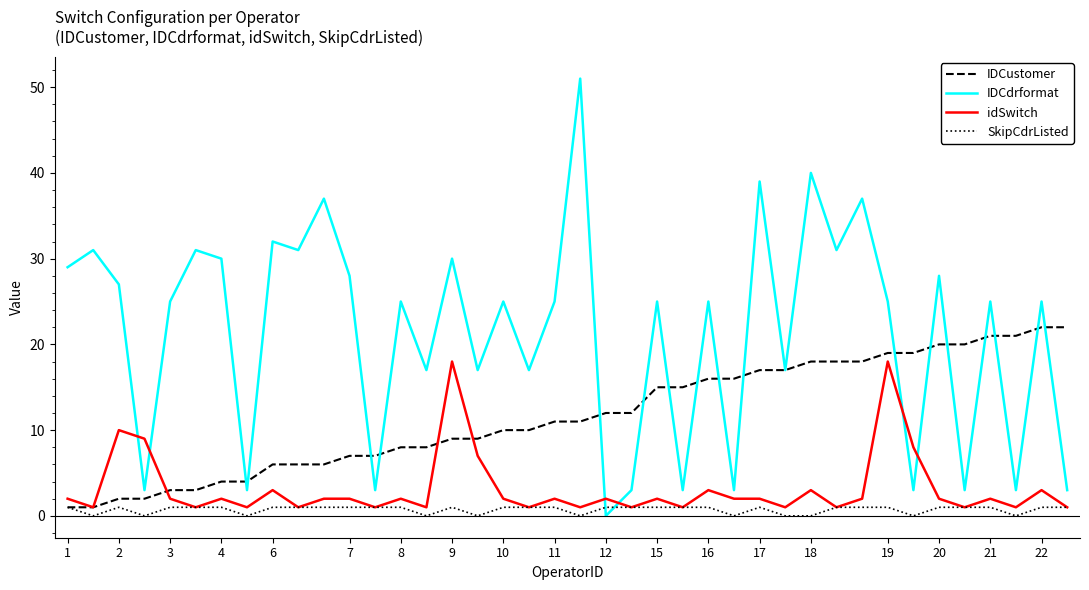

Which series has the largest total across all categories?

IDCdrformat